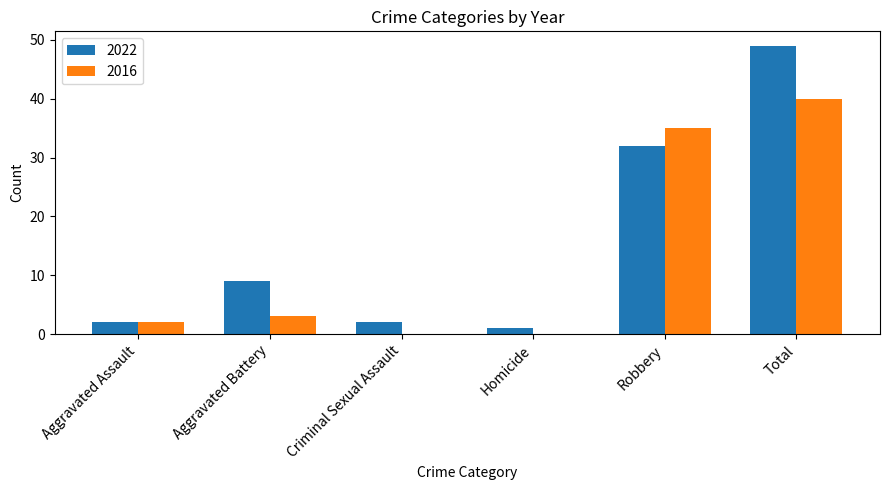

Reading left to right, list all the values displayed in this chart.

2022: 2	9	2	1	32	49
2016: 2	3	0	0	35	40